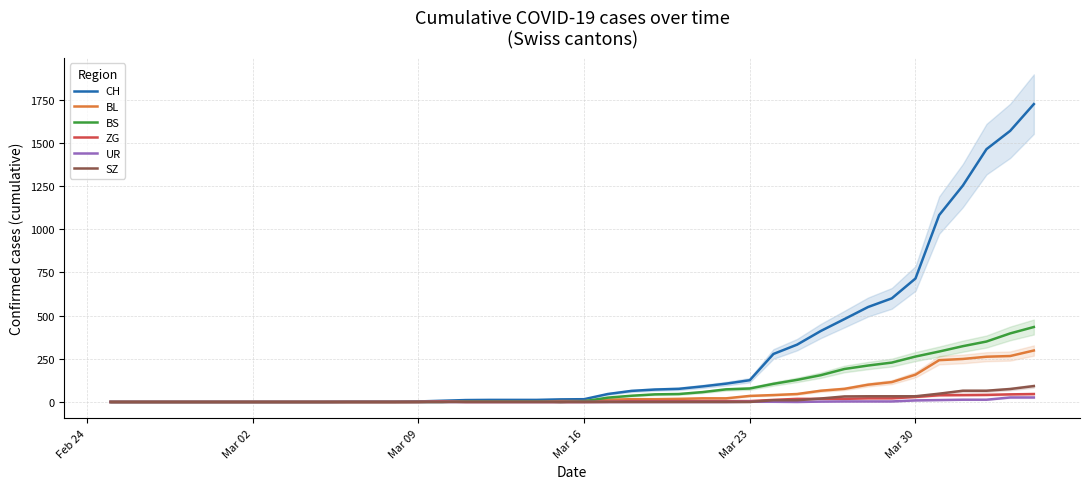

At which label is CH closest to 862?

Mar 30